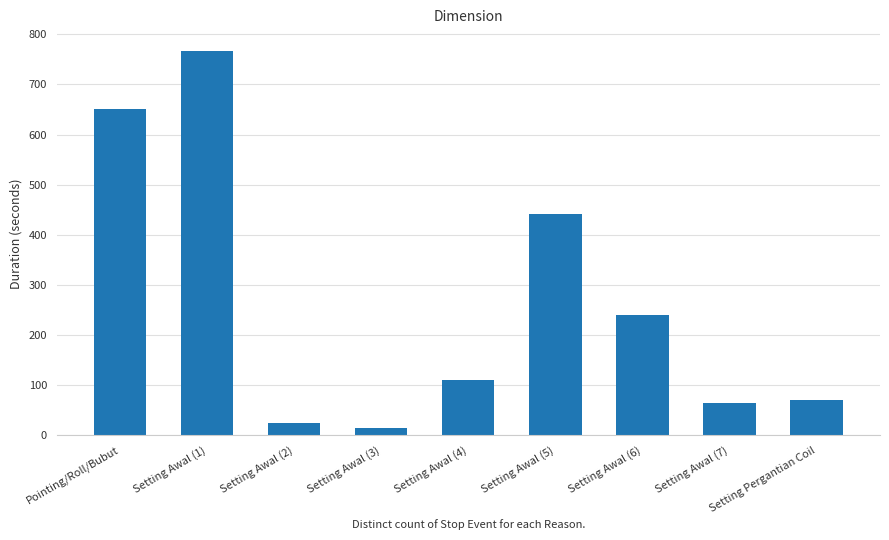

Does the chart contain any negative values?

No